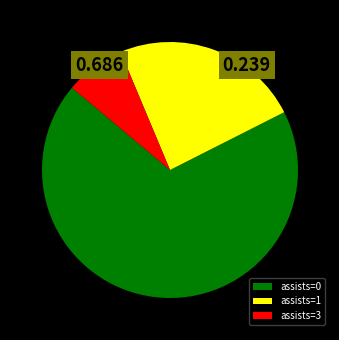

How many segments does this pie chart have?

3